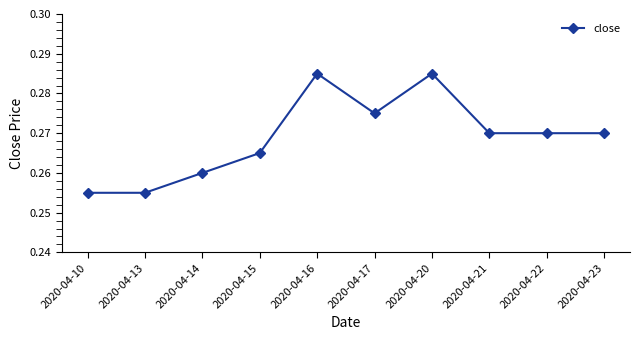

True or false: there are more than 1 points higher than both neighbors.

True